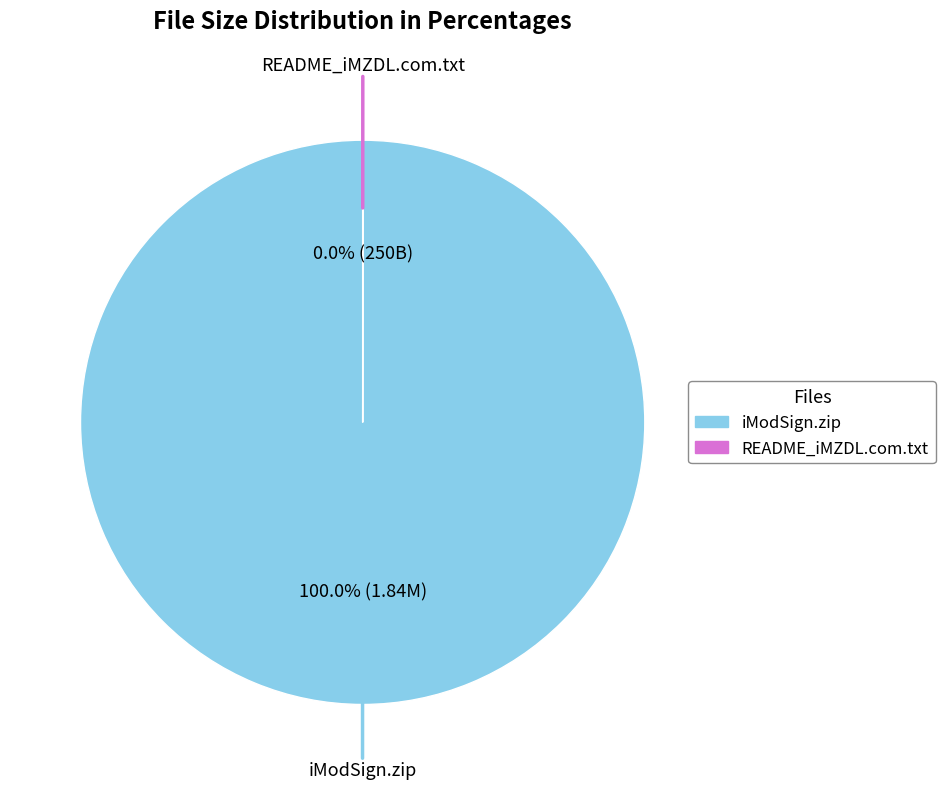

Which slice represents more than half of the pie?

iModSign.zip